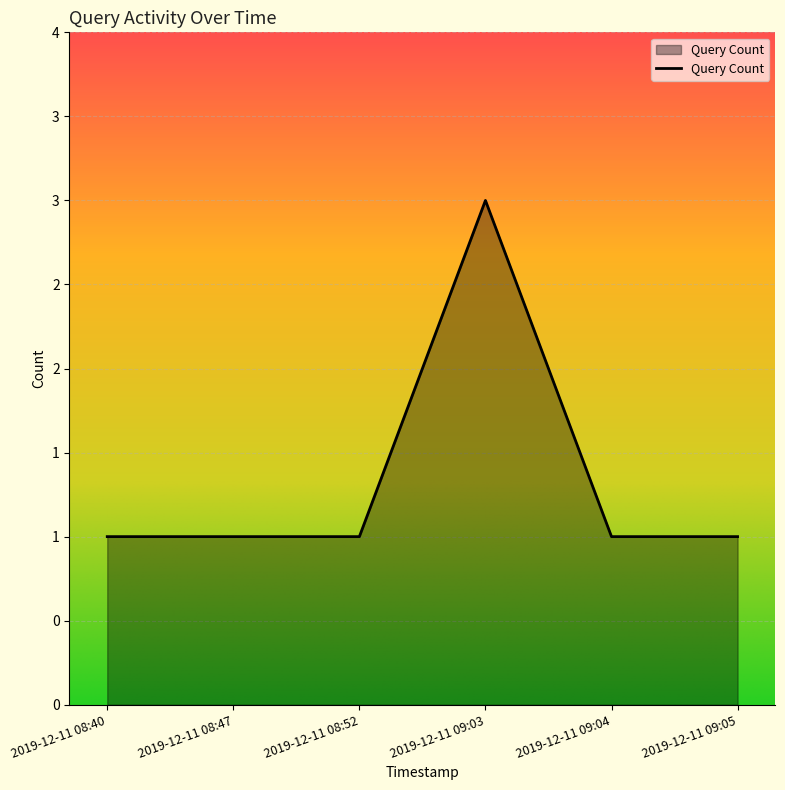

At which category does the chart reach its peak across all series?

2019-12-11 09:03